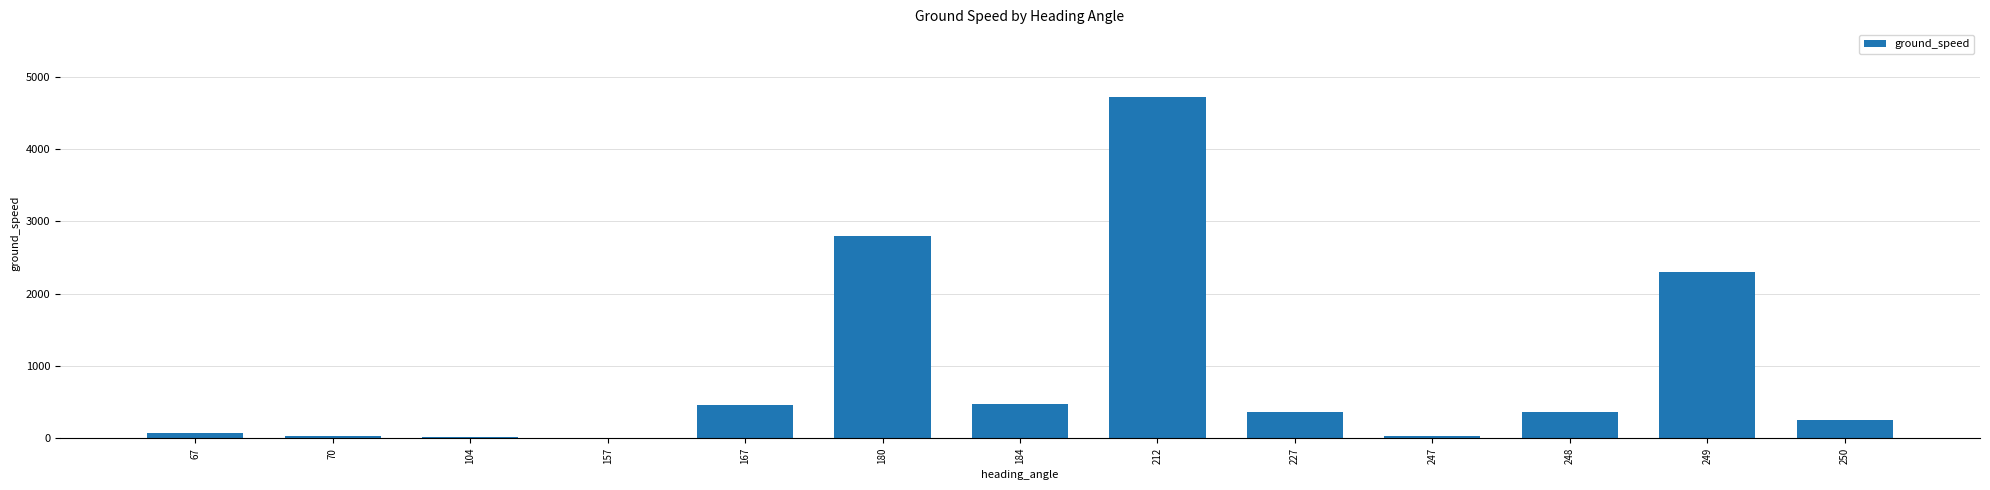

Is it true that the value at 180 is 1150?

False